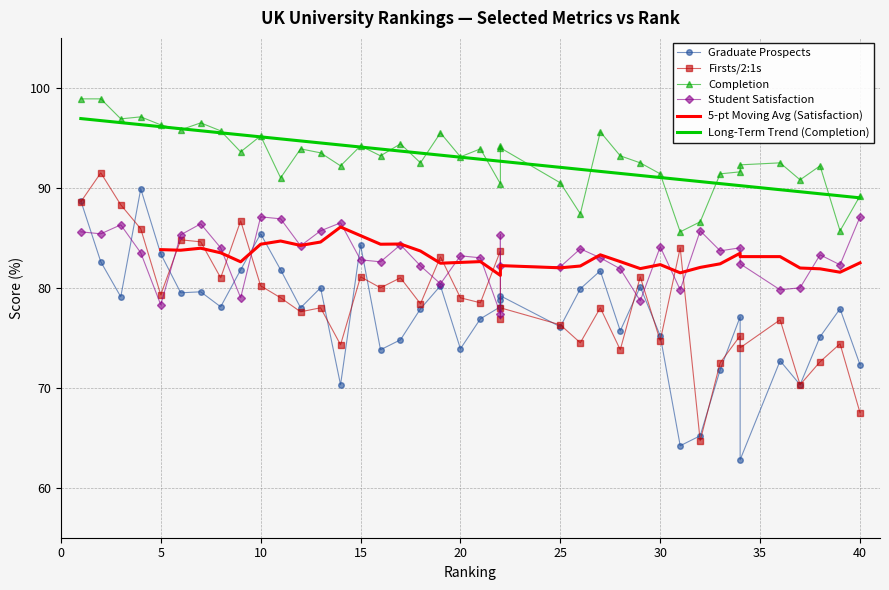

At which category is the sum across all series the highest?

1